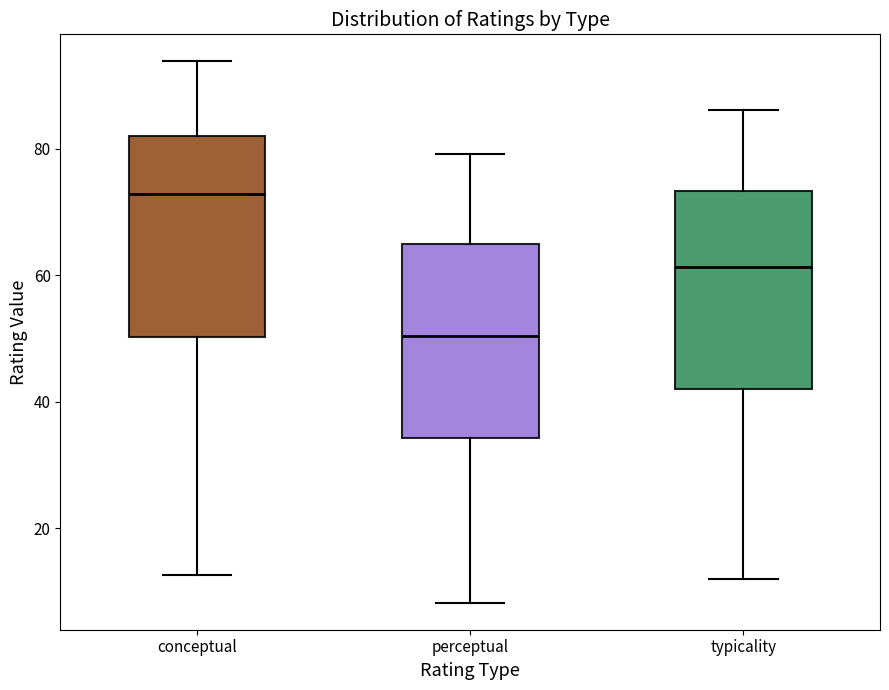

Reading left to right, read every box against the y-axis: the position of its median line, the range the box covers, and the ends of its whiskers. The values are not printed on the chart, so give them approximately, as read against the axis.

conceptual: median 72, box 50 to 82, whiskers 12 to 94
perceptual: median 50, box 34 to 64, whiskers 8 to 80
typicality: median 62, box 42 to 74, whiskers 12 to 86